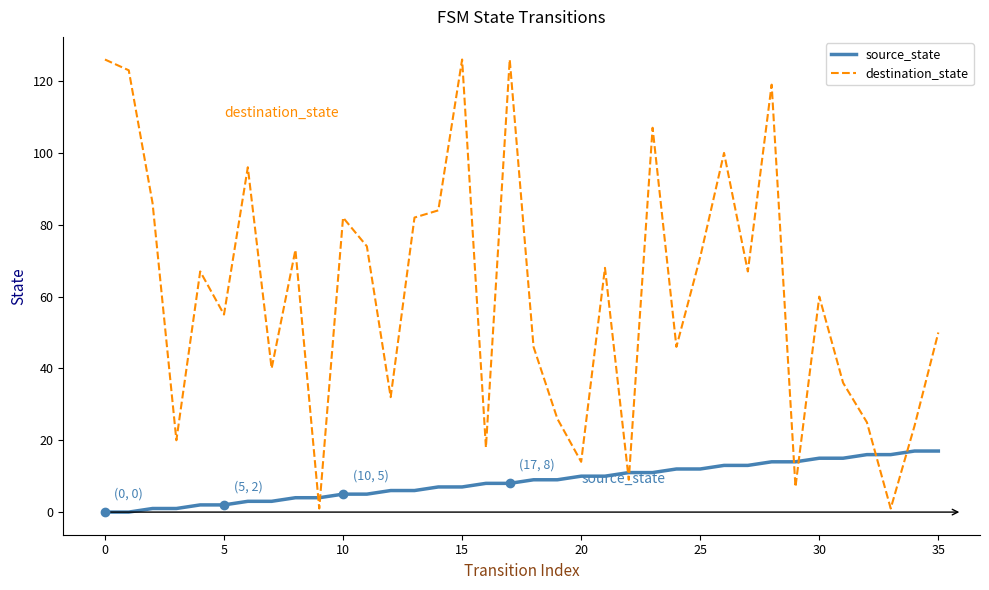

True or false: source_state and destination_state cross at least once.

True